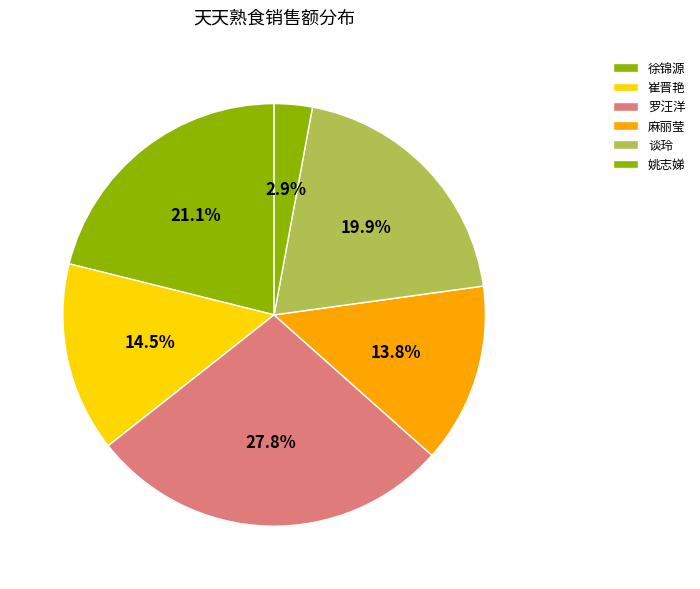

How many segments does this pie chart have?

6